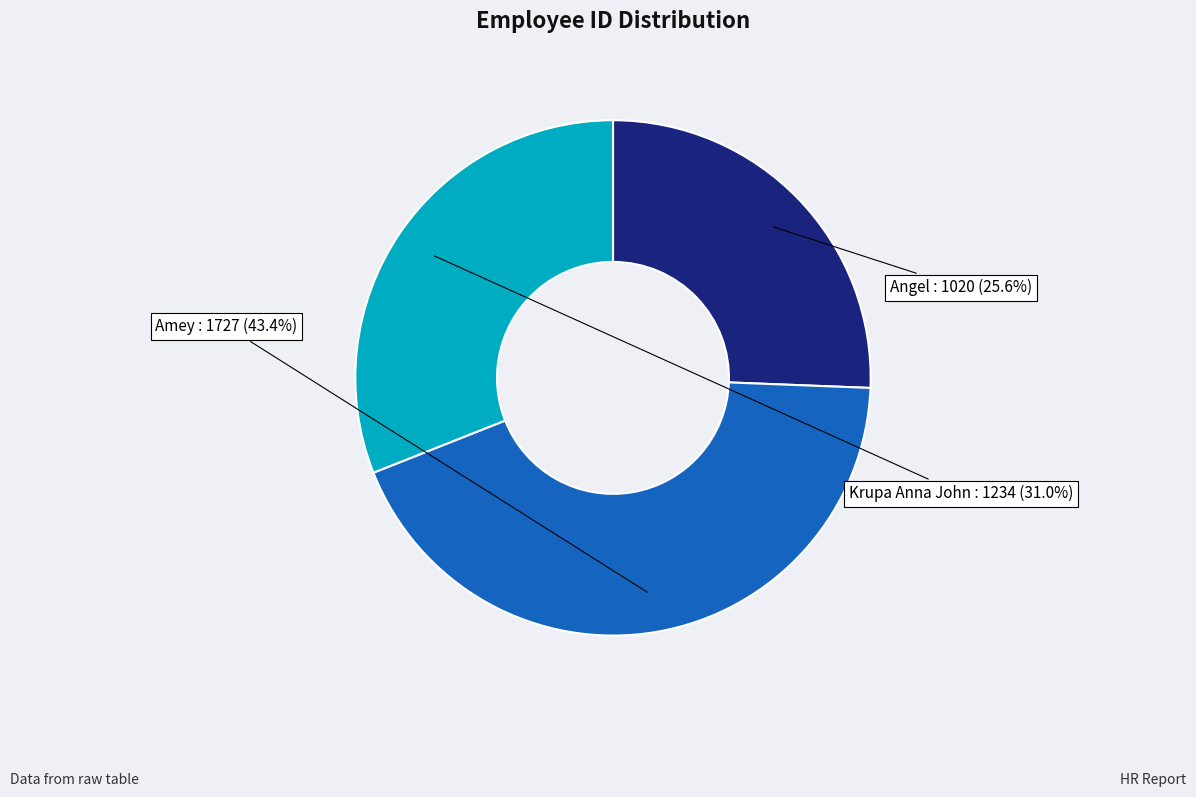

Count the number of slices in the pie.

3